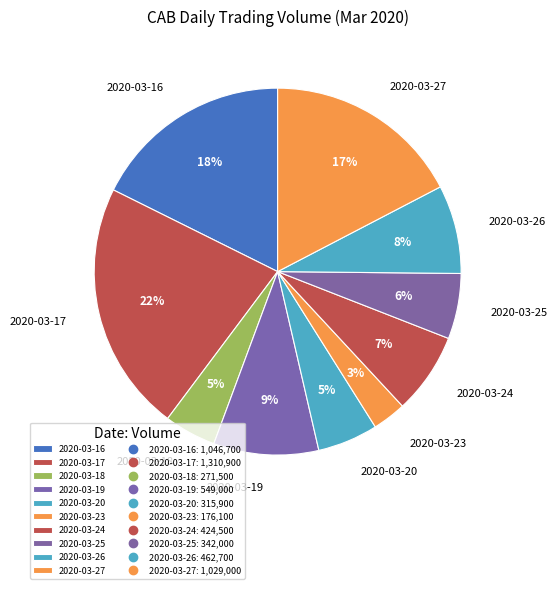

Combined, do 2020-03-20 and 2020-03-24 account for over 50%?

No